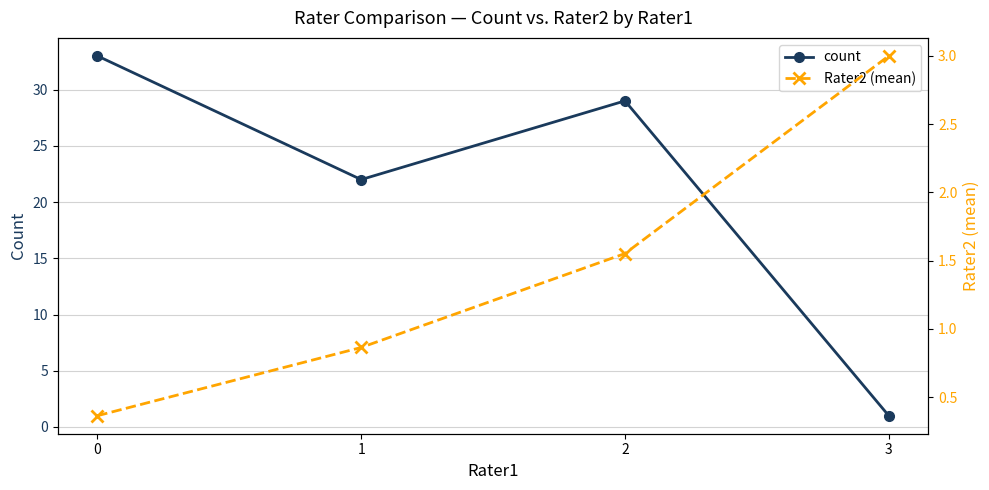

What is the difference between the second highest and second lowest values in the Rater2 (mean) series?

0.7